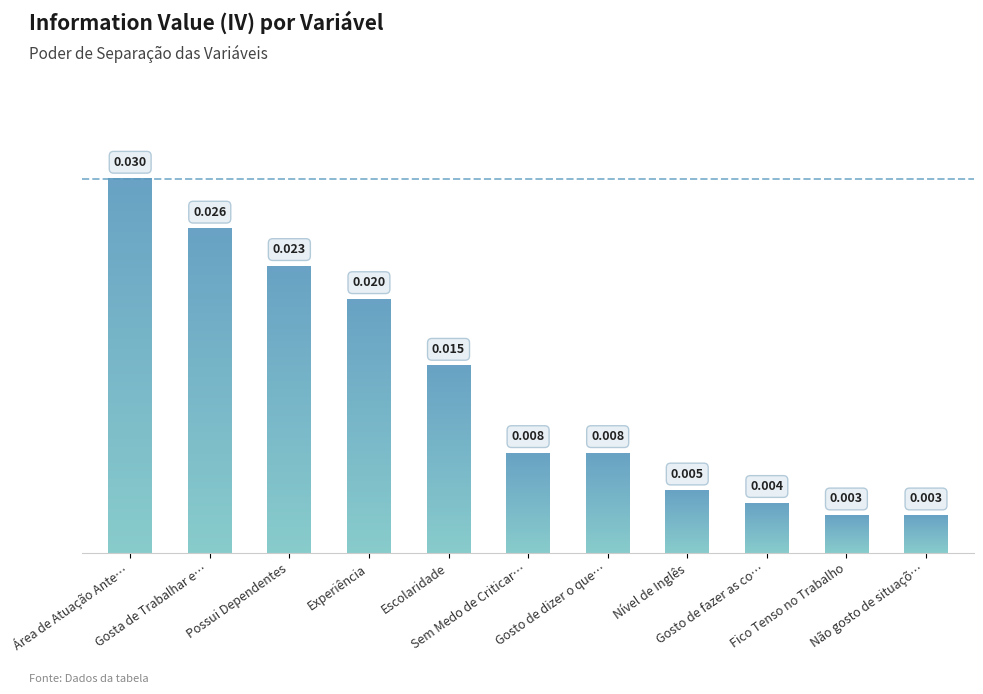

At which category does the chart reach its peak across all series?

Área de Atuação Ante…